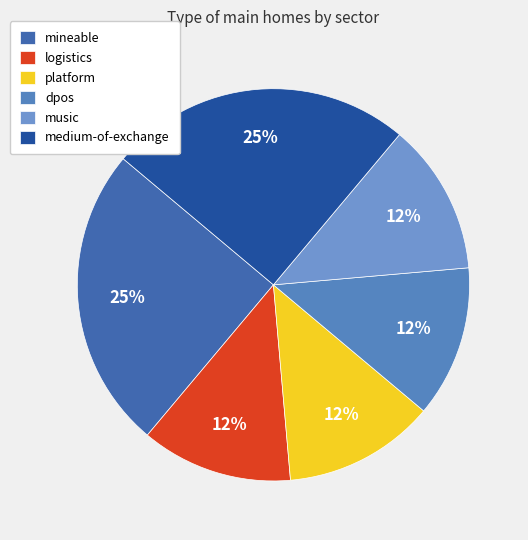

Approximately how many times larger is the value at mineable compared to medium-of-exchange?

1.0